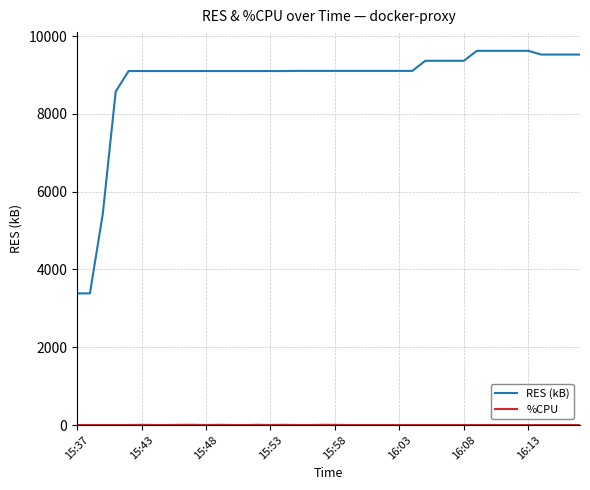

Which series has the largest total across all categories?

RES (kB)